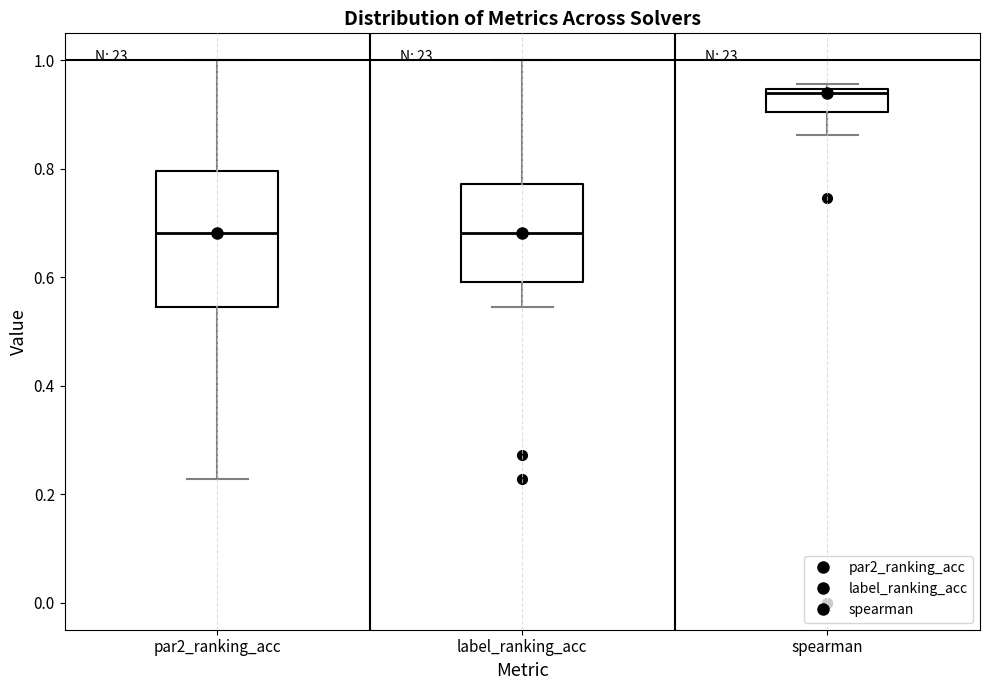

Reading left to right, read every box against the y-axis: the position of its median line, the range the box covers, and the ends of its whiskers. The values are not printed on the chart, so give them approximately, as read against the axis.

par2_ranking_acc: median 0.68, box 0.54 to 0.80, whiskers 0.22 to 1.00
label_ranking_acc: median 0.68, box 0.60 to 0.78, whiskers 0.54 to 1.00
spearman: median 0.94 (just below the box's upper edge), box 0.90 to 0.94, whiskers 0.86 to 0.96